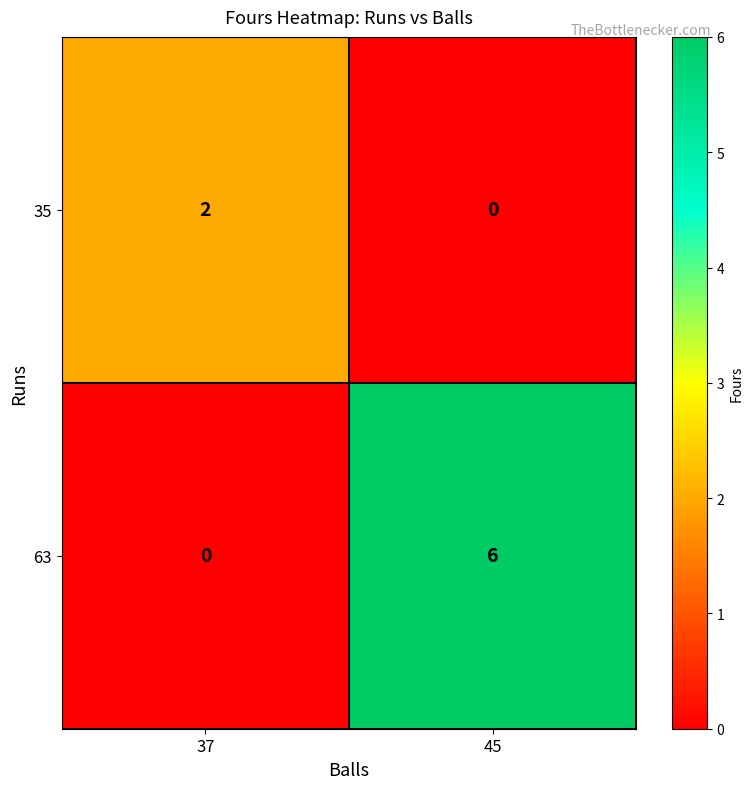

What is the average value of the 63 series?

3